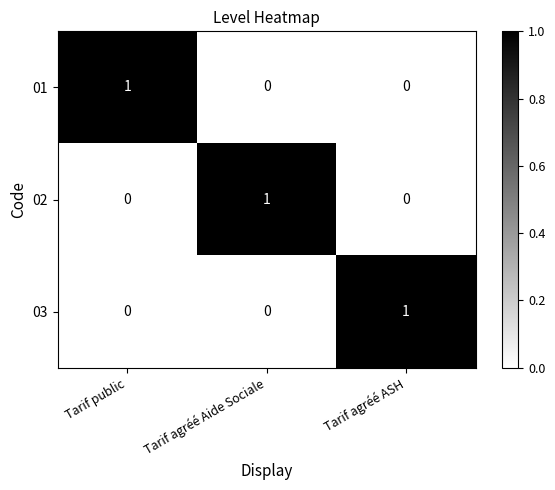

How many 02 values are between 0 and 1?

3